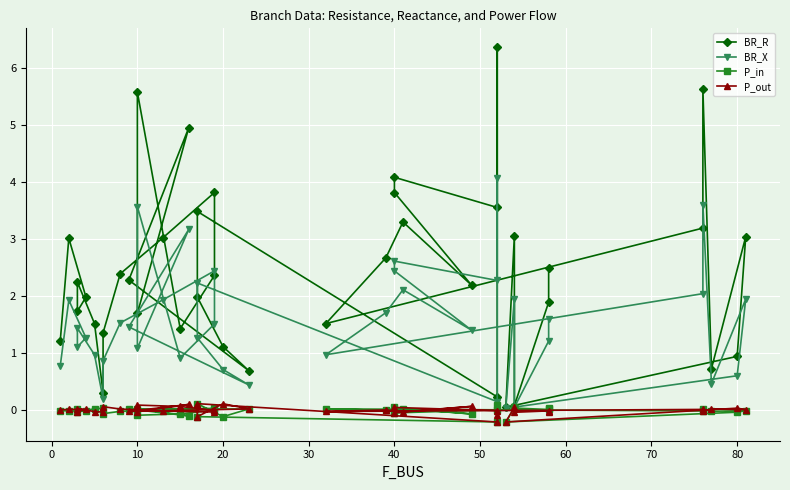

What is the maximum value shown in the chart?

6.4